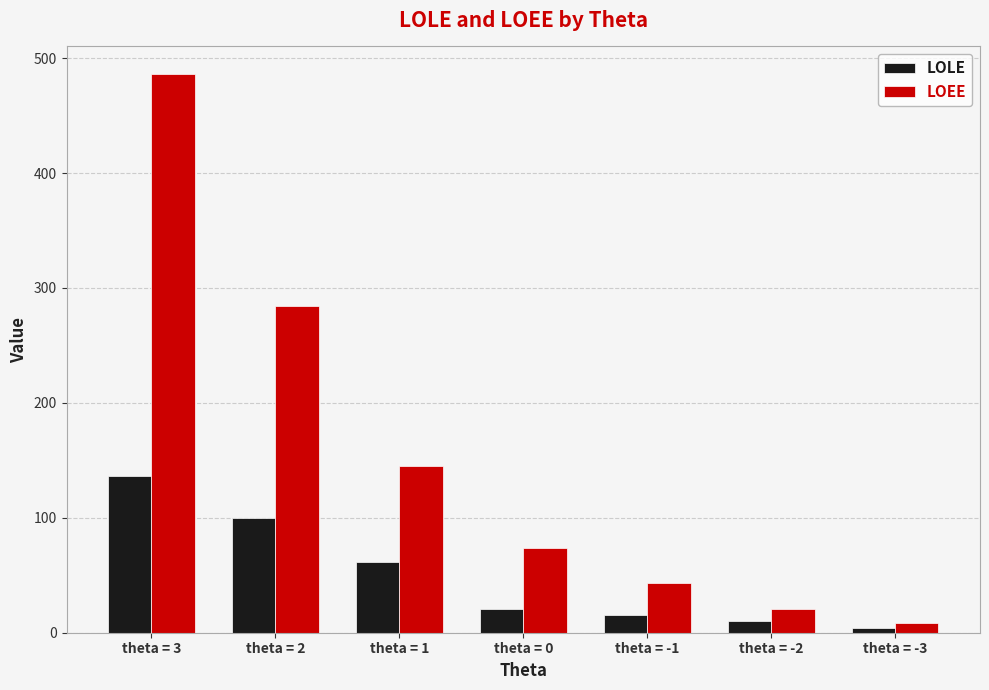

What are all the series names shown in the legend?

LOLE, LOEE